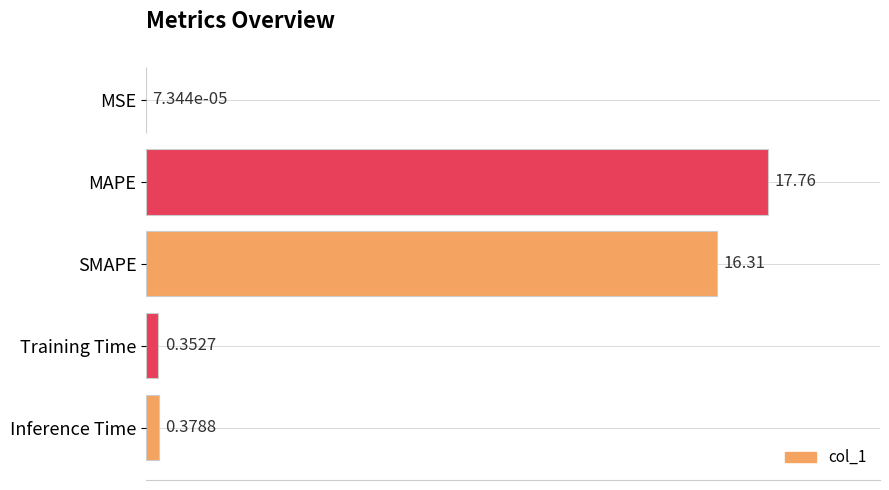

What is the change in value from MSE to MAPE?

+17.8